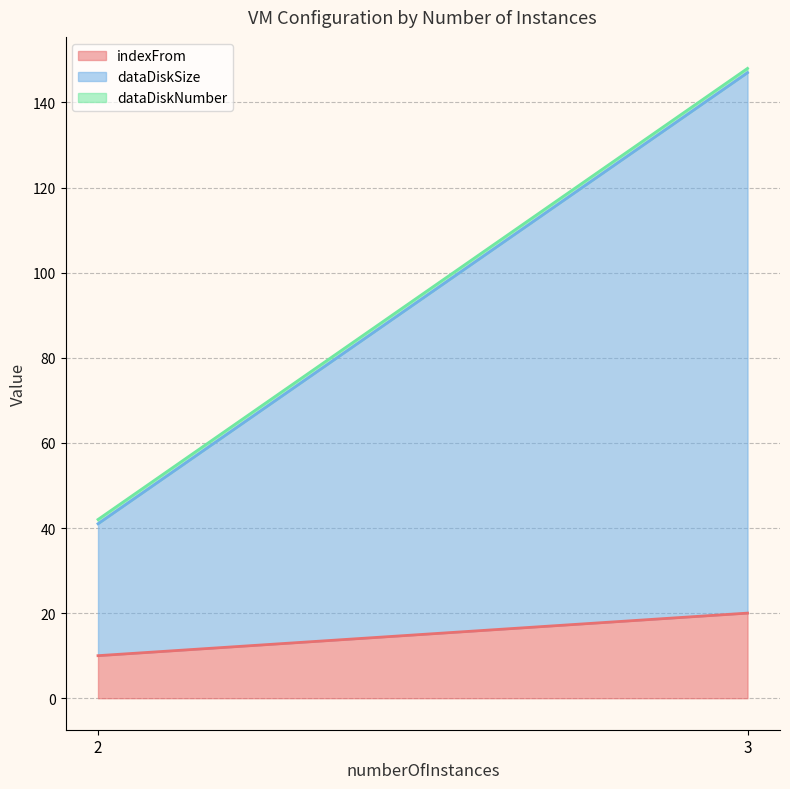

At which category does the chart reach its minimum across all series?

2